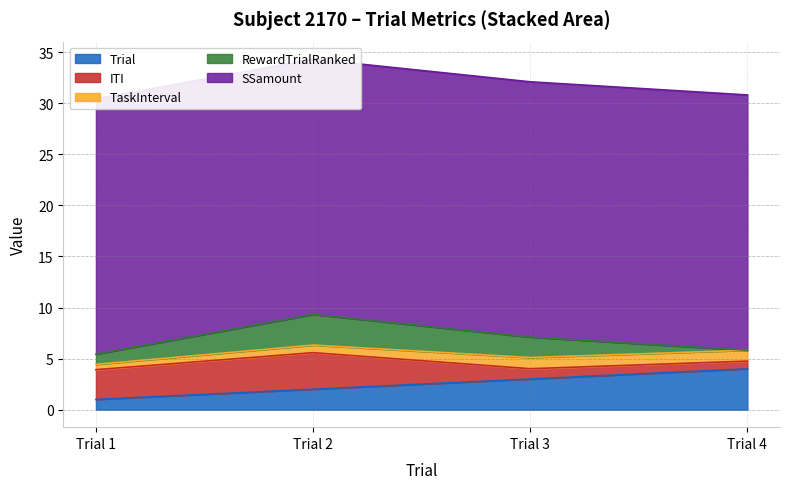

True or false: RewardTrialRanked and SSamount intersect in this chart.

False